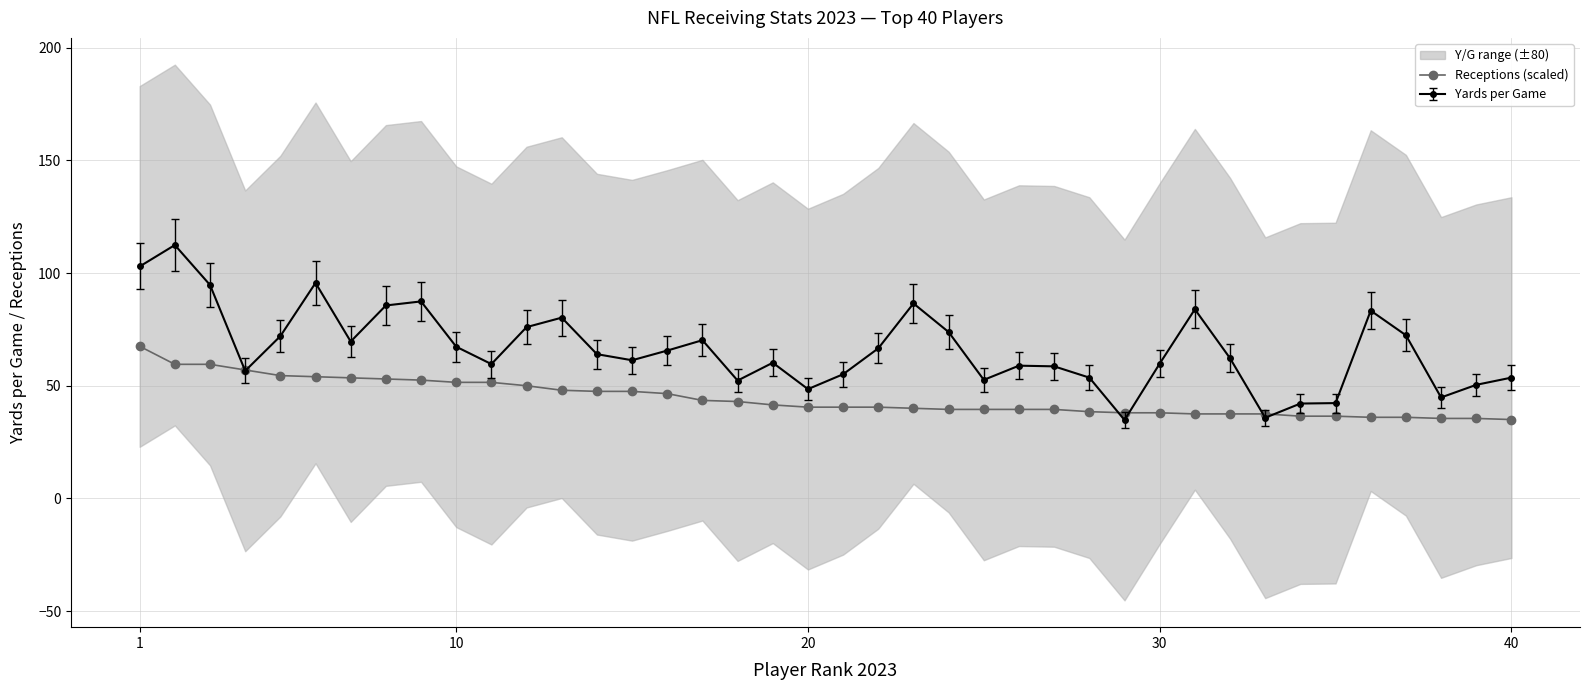

What is the difference between the maximum and minimum values?

32.5